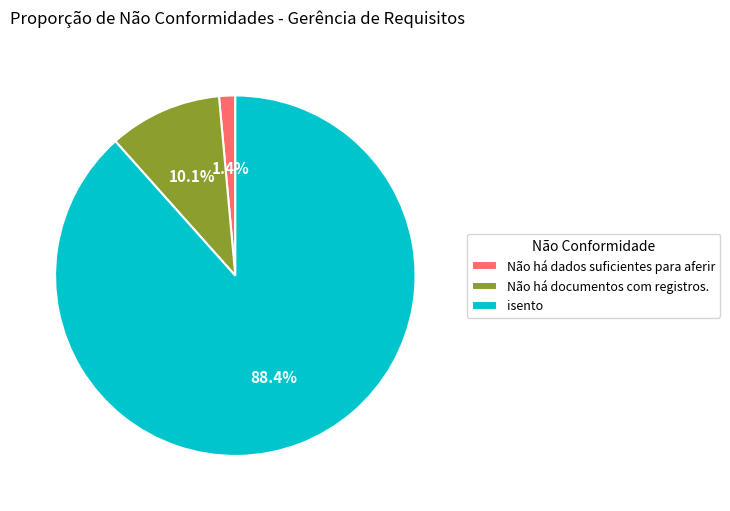

What percentage is the Não há documentos com registros. slice, to the nearest percent?

10%